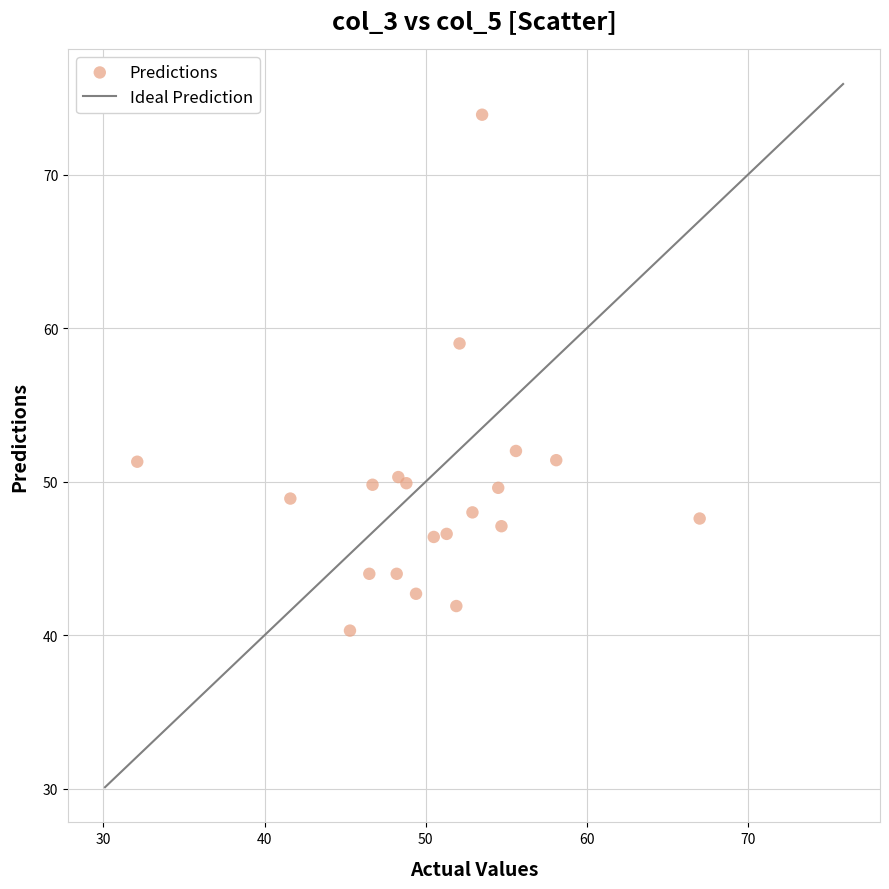

What Y value in the scatter plot is closest to 57?

59.0